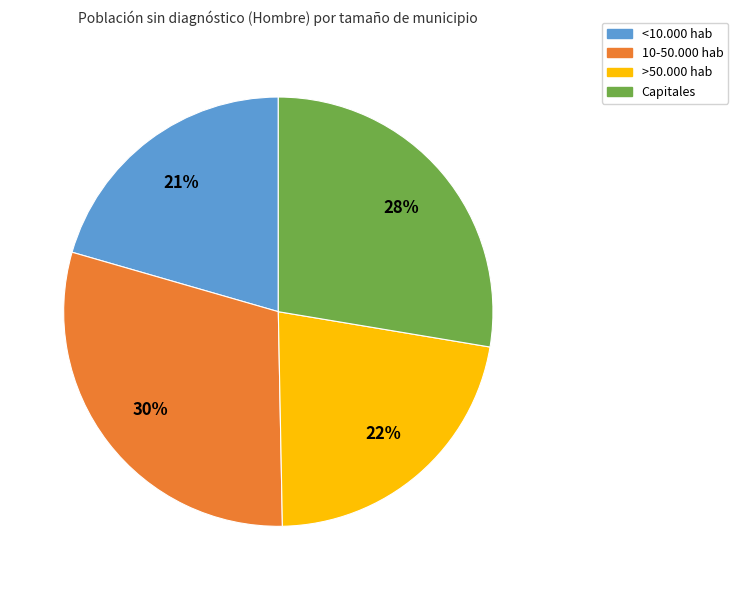

What is the ratio of the value at Capitales to the value at 10-50.000 hab?

0.9